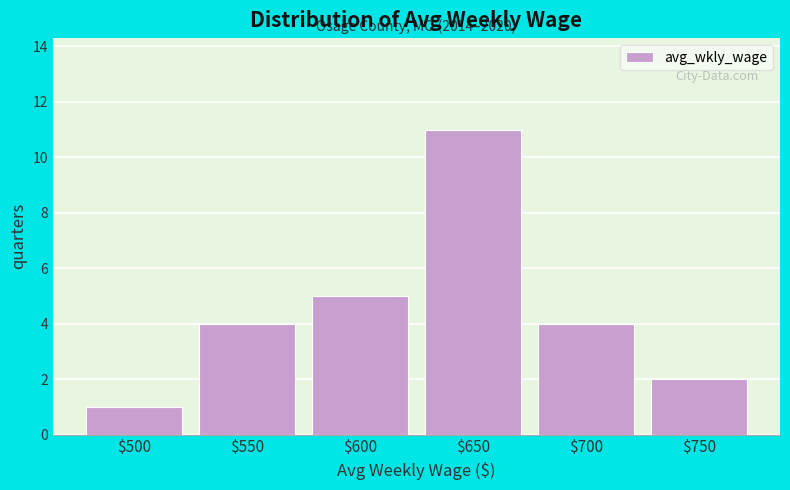

Reading right to left, list all the values displayed in this chart.

2	4	11	5	4	1